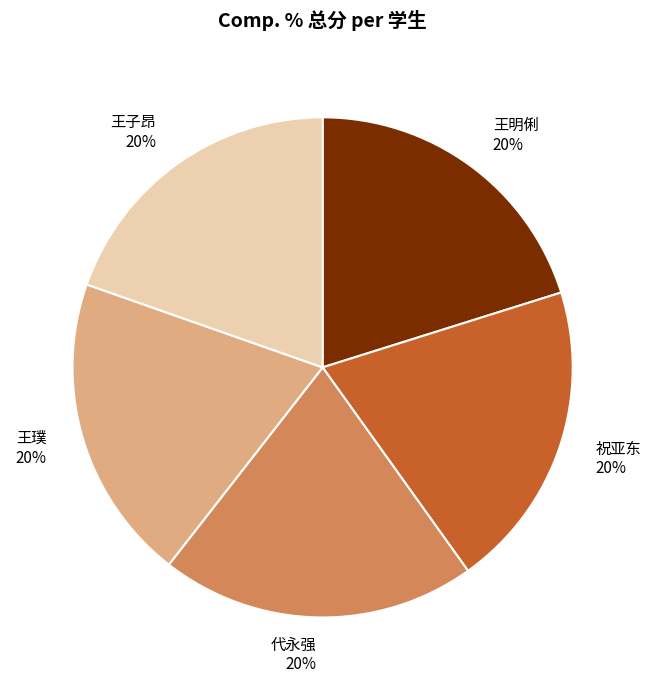

To the nearest percent, what is the average slice percentage?

20%